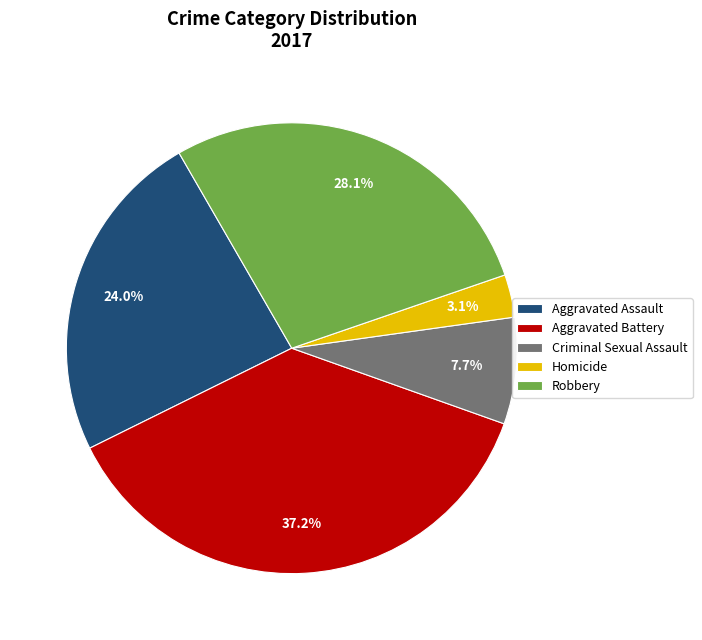

To the nearest percent, what is the combined percentage of Robbery and Aggravated Assault?

52%